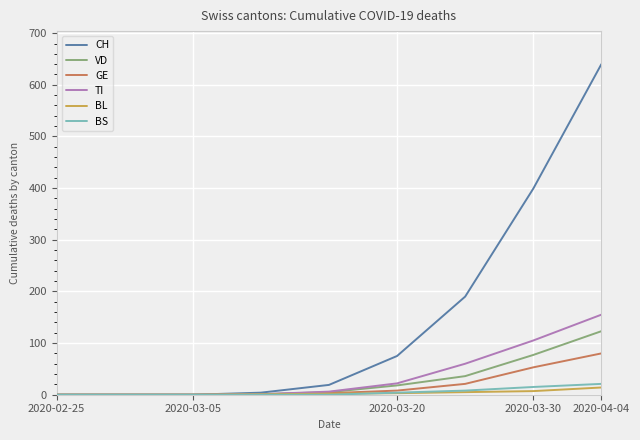

Which series has the largest total across all categories?

CH